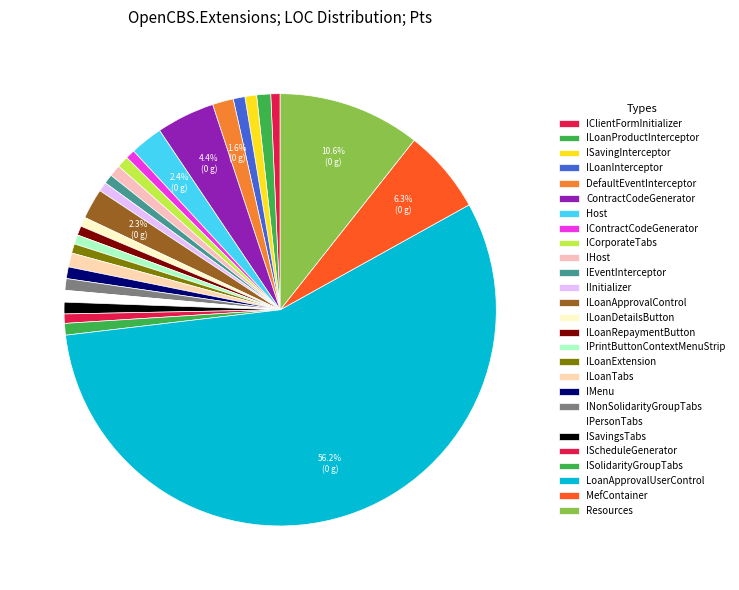

How many slices are in this pie chart?

27